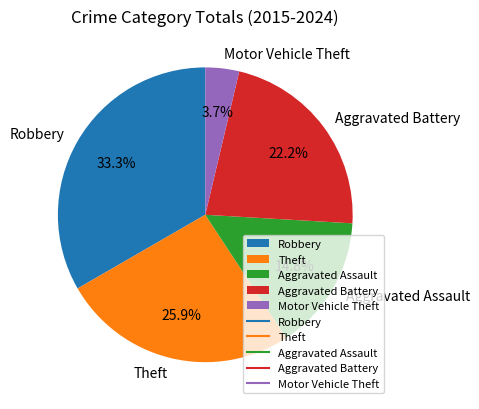

To the nearest percent, what is the difference between the largest and smallest slice percentages?

30%